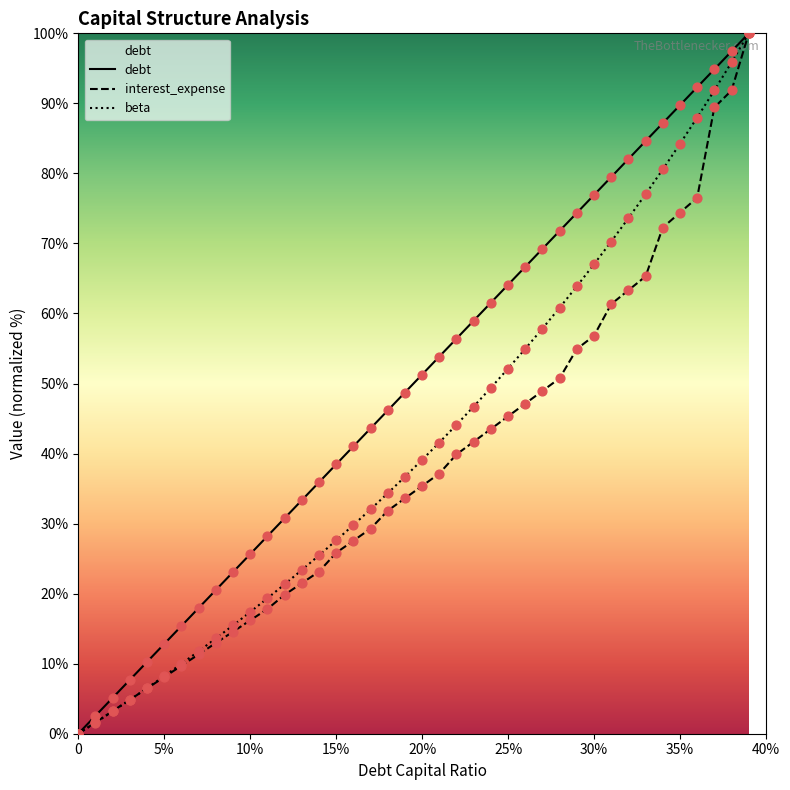

Which series has the largest Y range (max minus min)?

debt